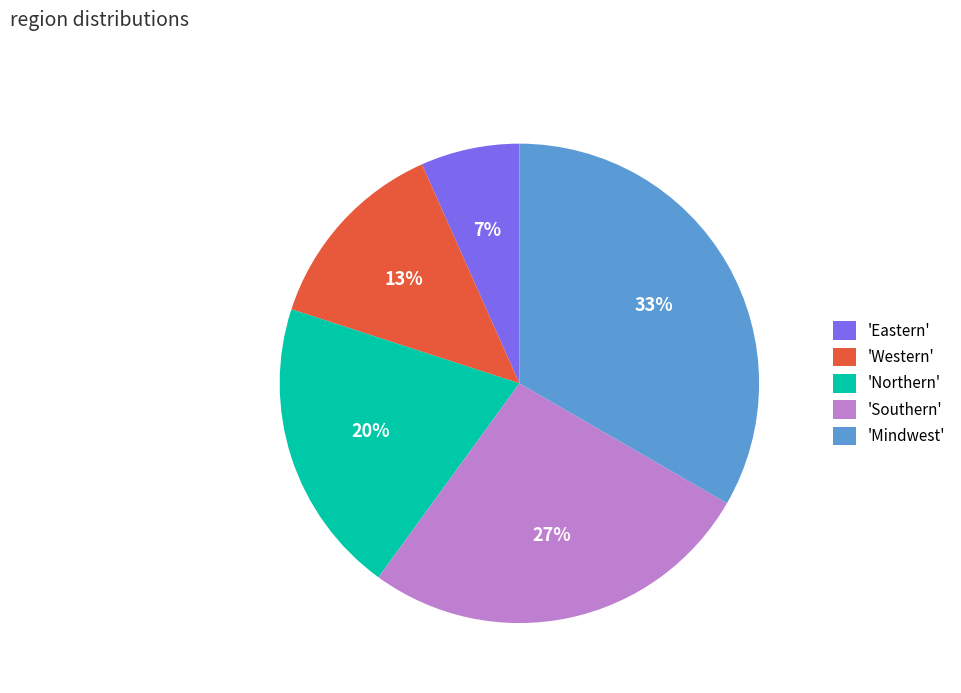

Which category has the biggest portion of the pie?

'Mindwest'